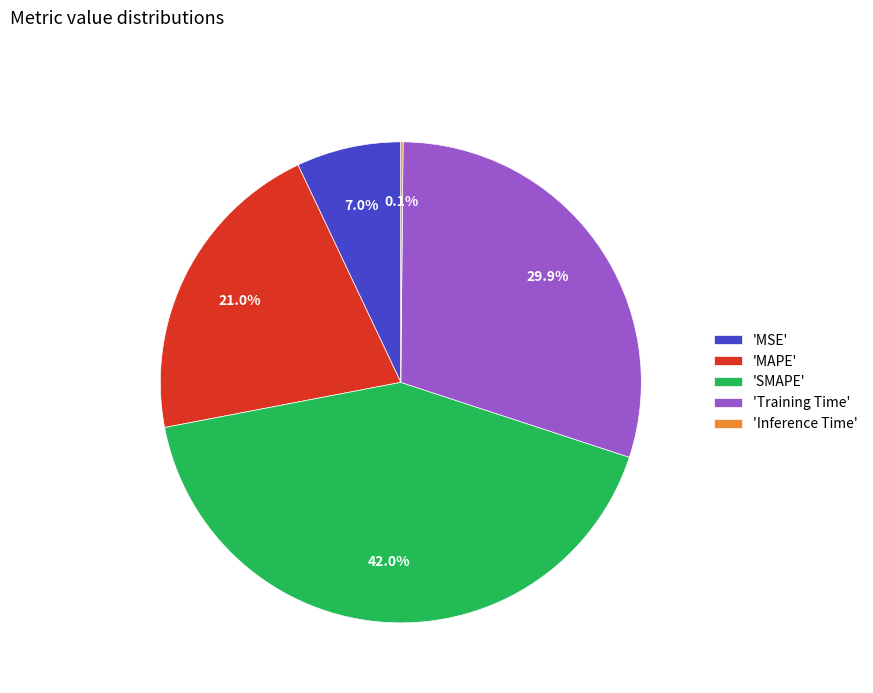

What is the largest slice in the pie chart?

'SMAPE'